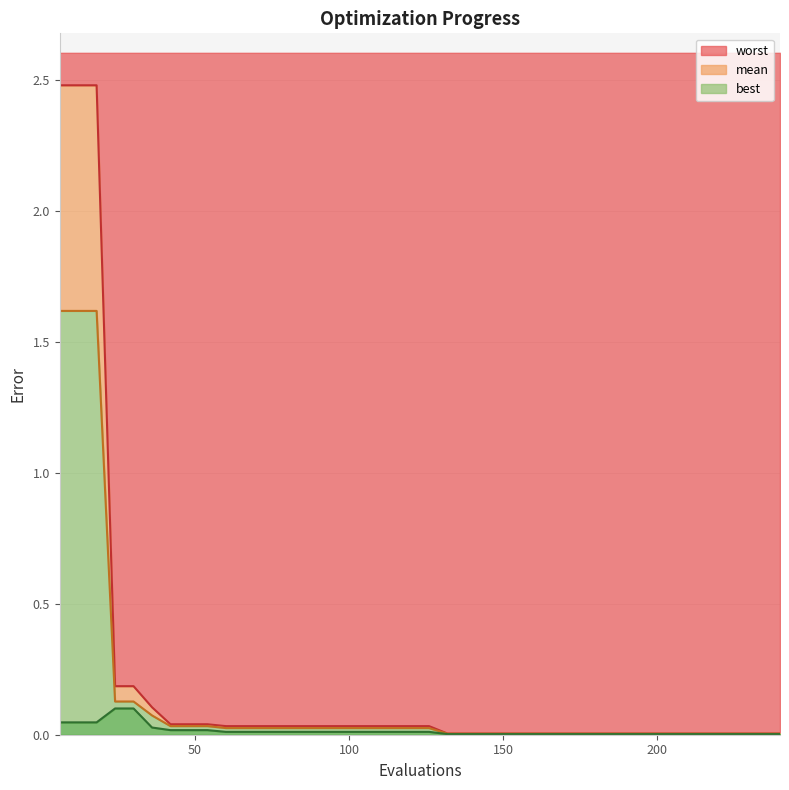

What are all the series names shown in the legend?

mean, best, worst